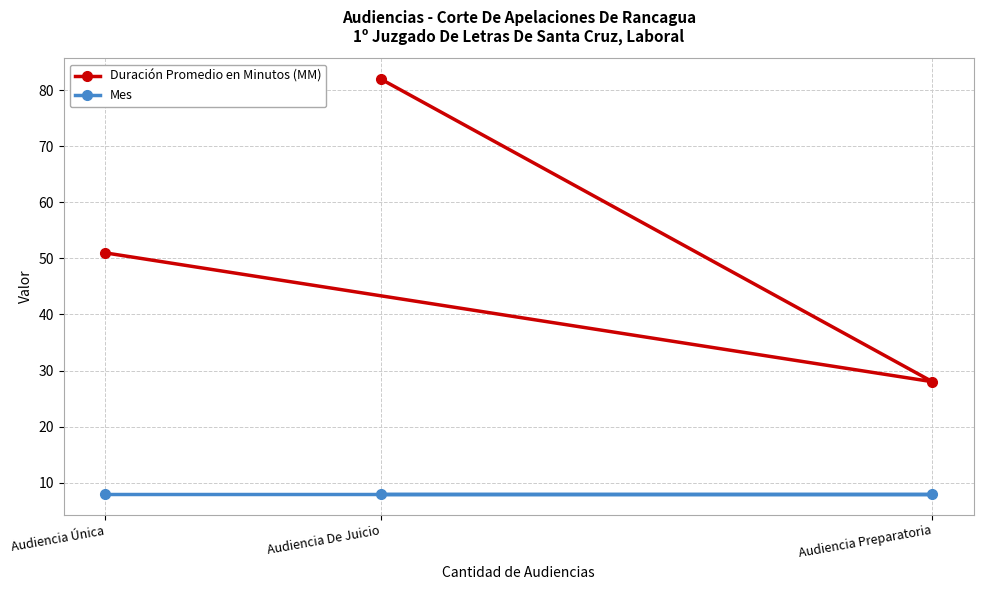

Does the chart have visible grid lines?

Yes